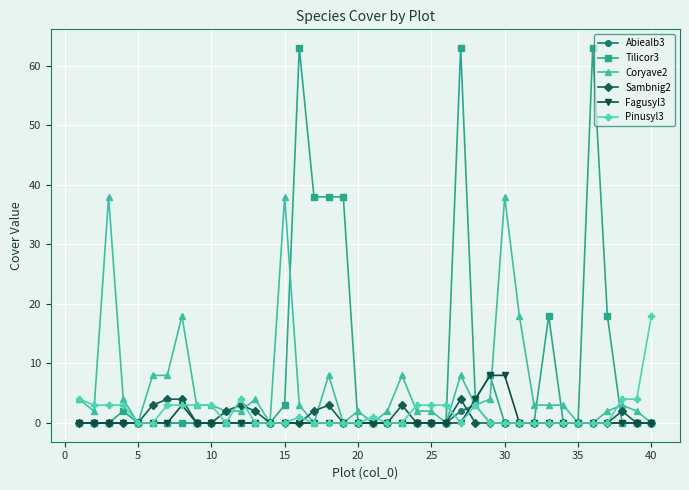

Which series has the largest range (max minus min)?

Tilicor3